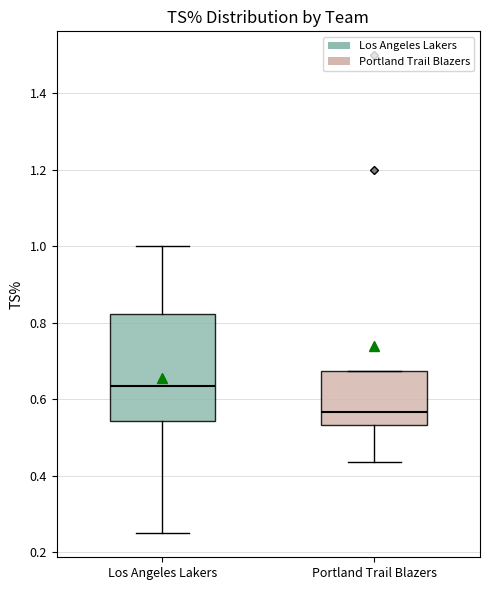

Reading left to right, transcribe this box plot: for each box, give where its median line is, the range the box spans, and where its two whiskers end, as read against the y-axis. The values are not printed on the chart, so give them approximately, as read against the axis.

Los Angeles Lakers: median 0.64, box 0.54 to 0.82, whiskers 0.26 to 1.00
Portland Trail Blazers: median 0.56, box 0.54 to 0.68, whiskers 0.44 to 0.68